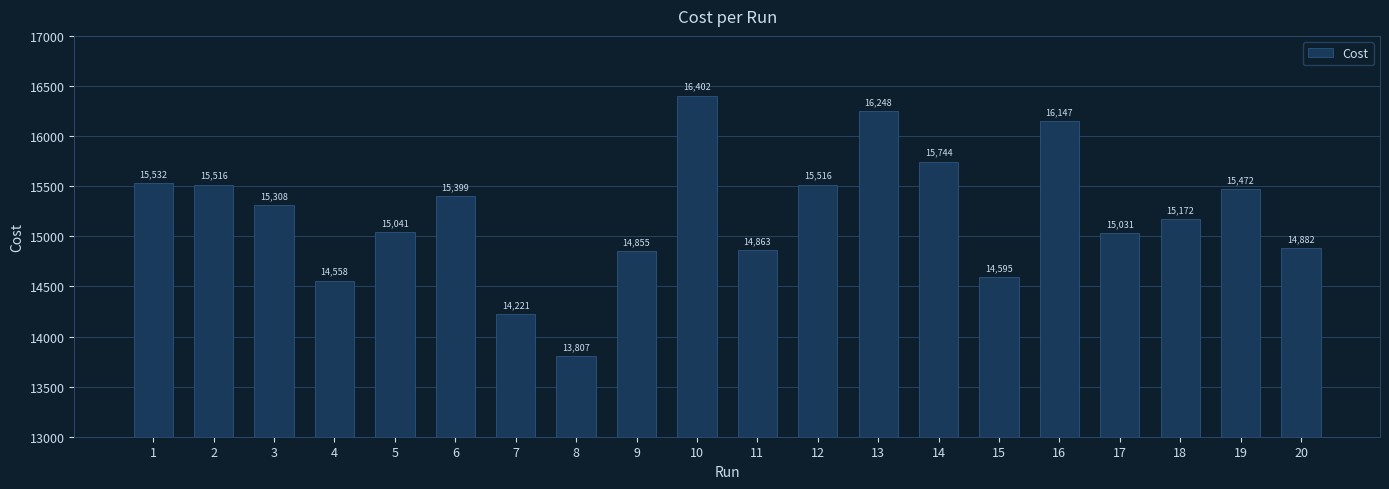

What is the change in value from 18 to 19?

+300.0